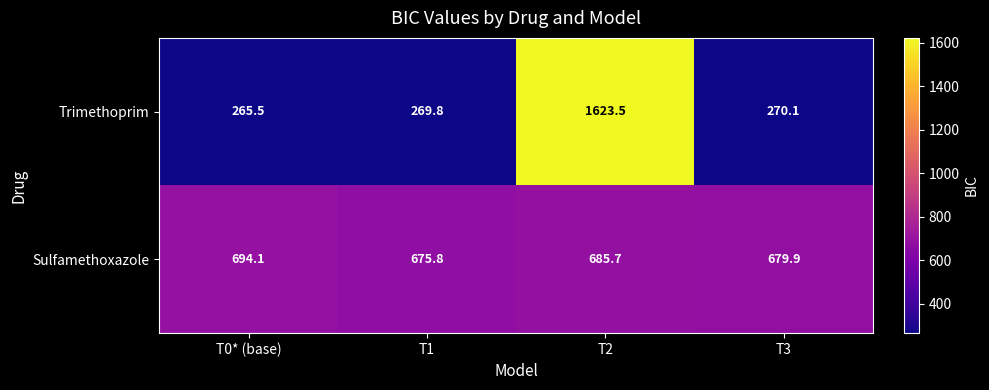

List the series in order of their peak value, lowest first.

Sulfamethoxazole, Trimethoprim